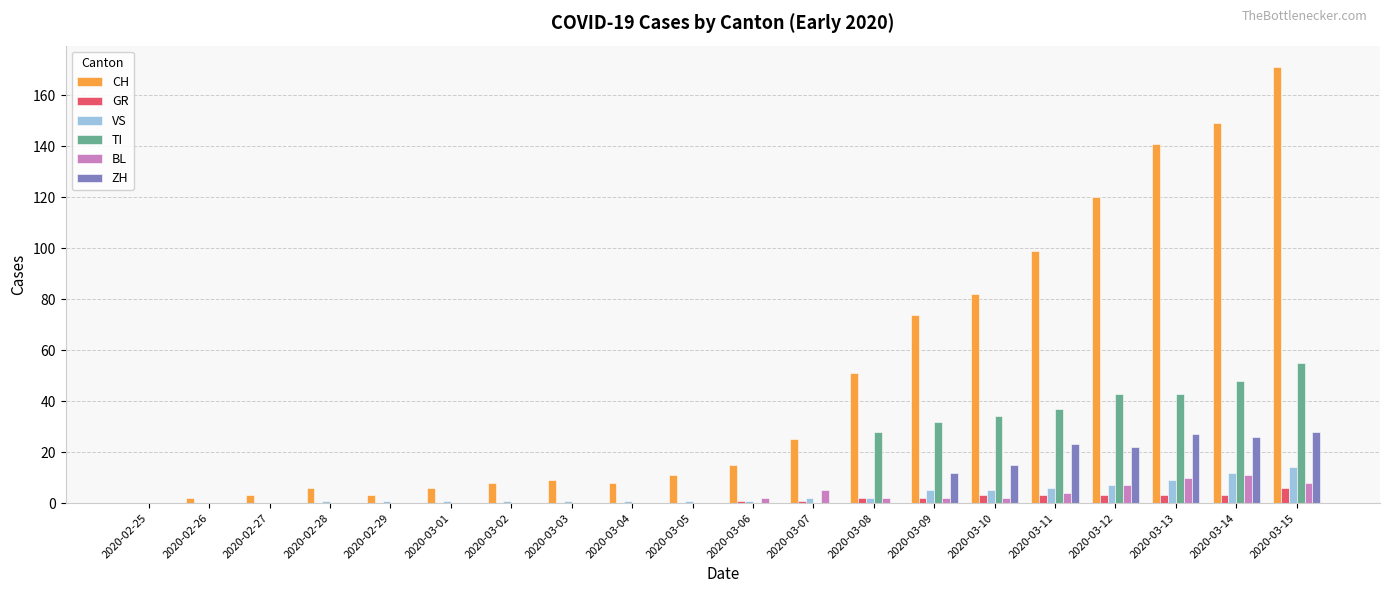

True or false: VS has a value of 6 at 2020-03-11.

True